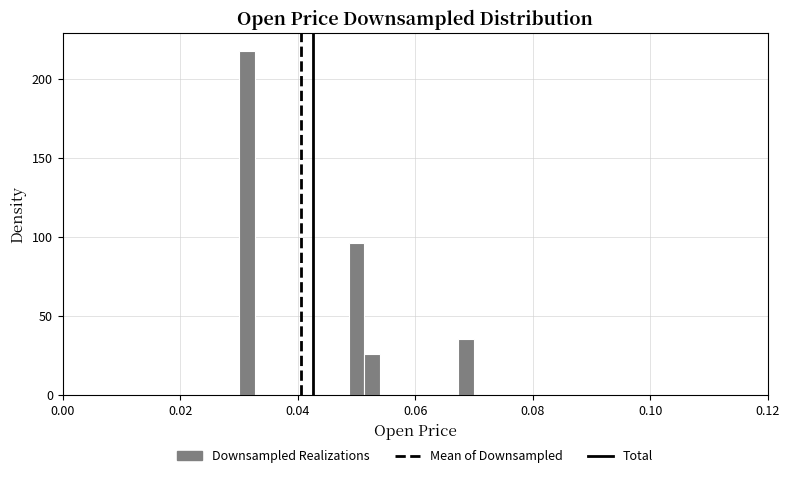

Around what value on the x-axis is the tallest bar? Give the approximate position of its centre, as read against the axis.

0.032